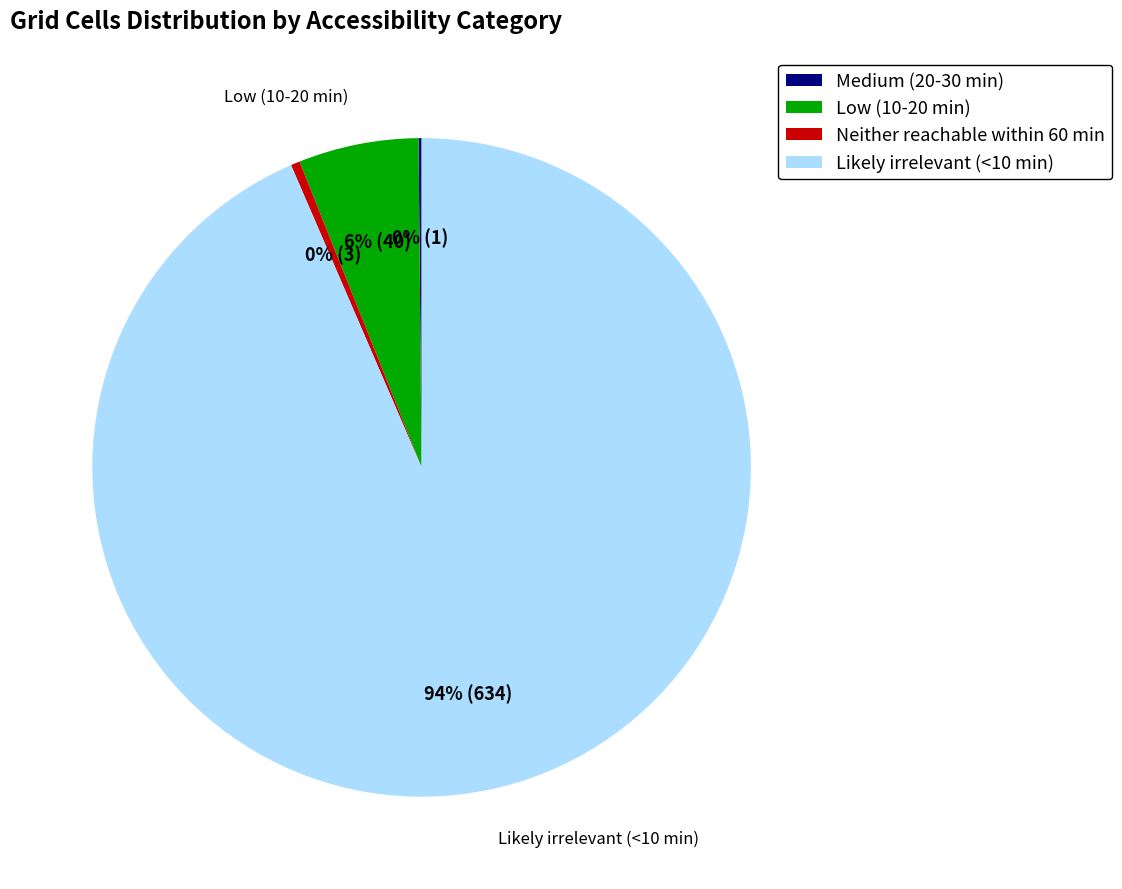

To the nearest percent, what portion does Low (10-20 min) represent?

6%